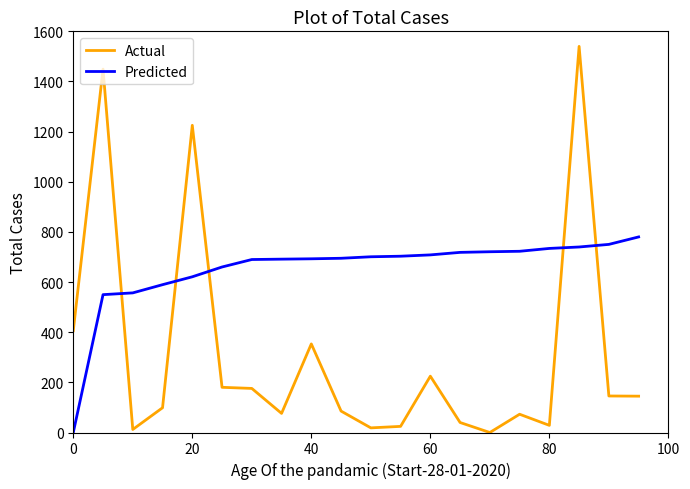

What is the difference between the maximum and minimum values in the Predicted series?

780.0